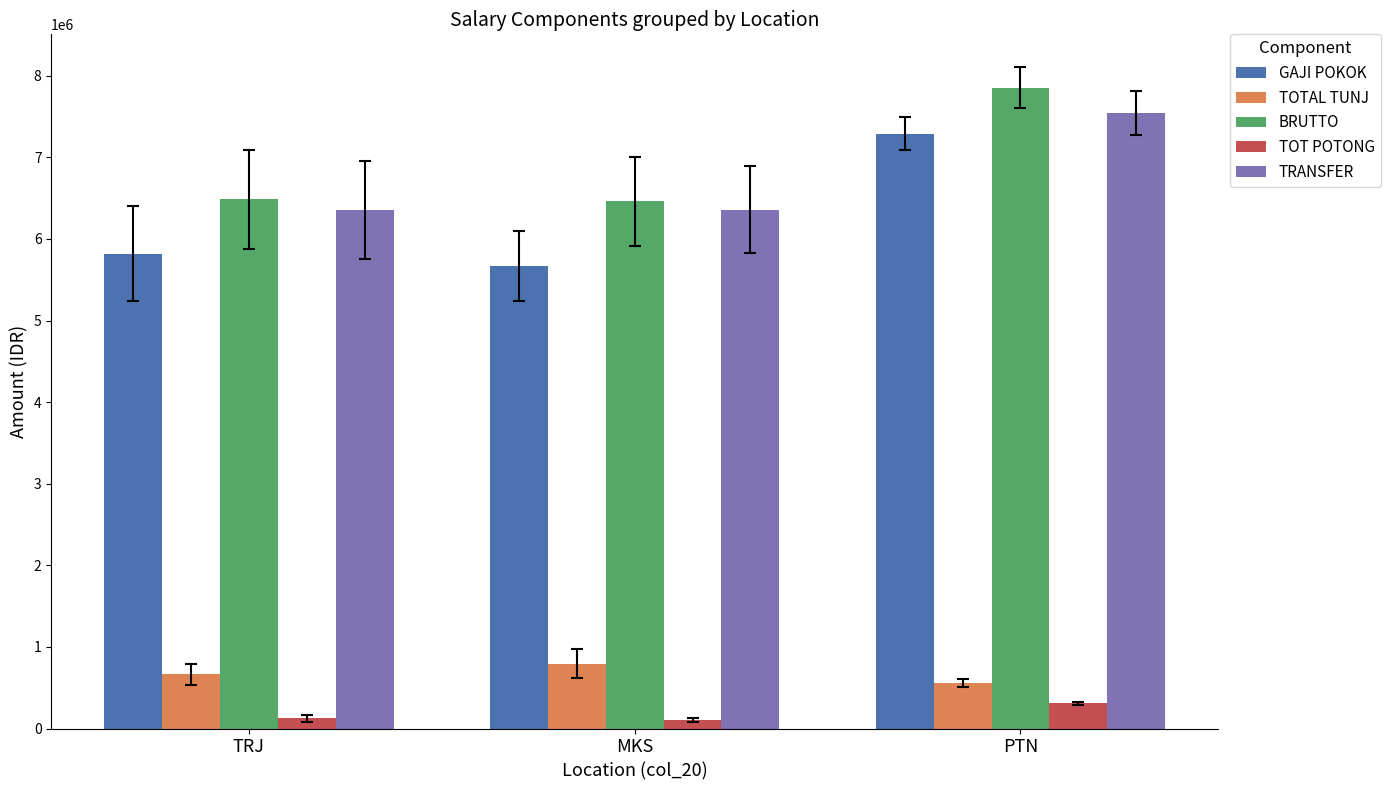

What is the average value of the TOT POTONG series?

180307.1